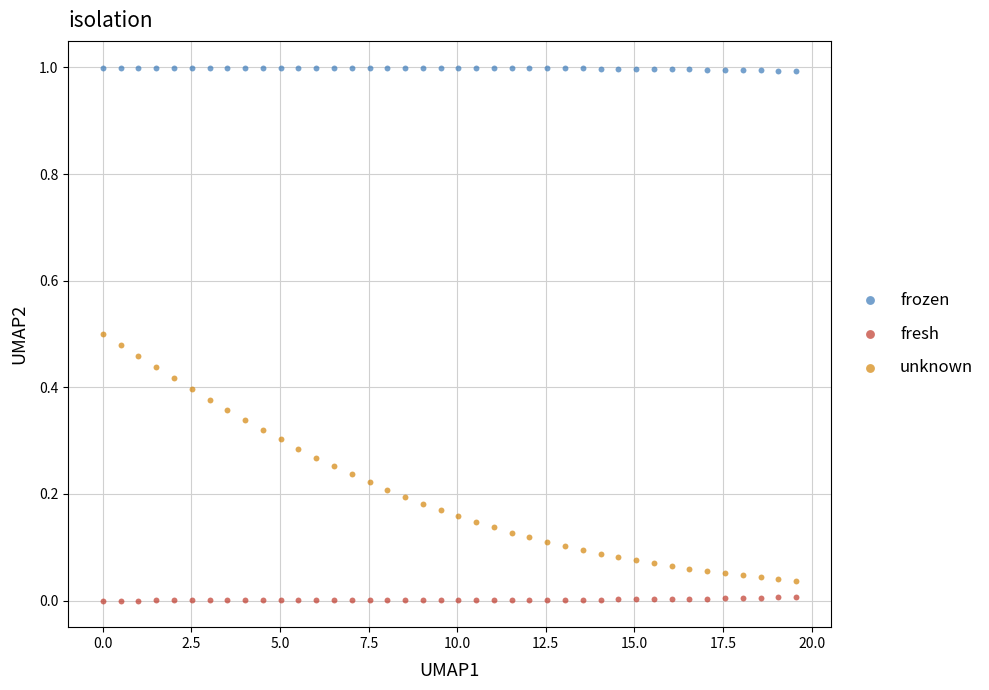

Across all data points, what is the range of Y values (max minus min)?

1.0